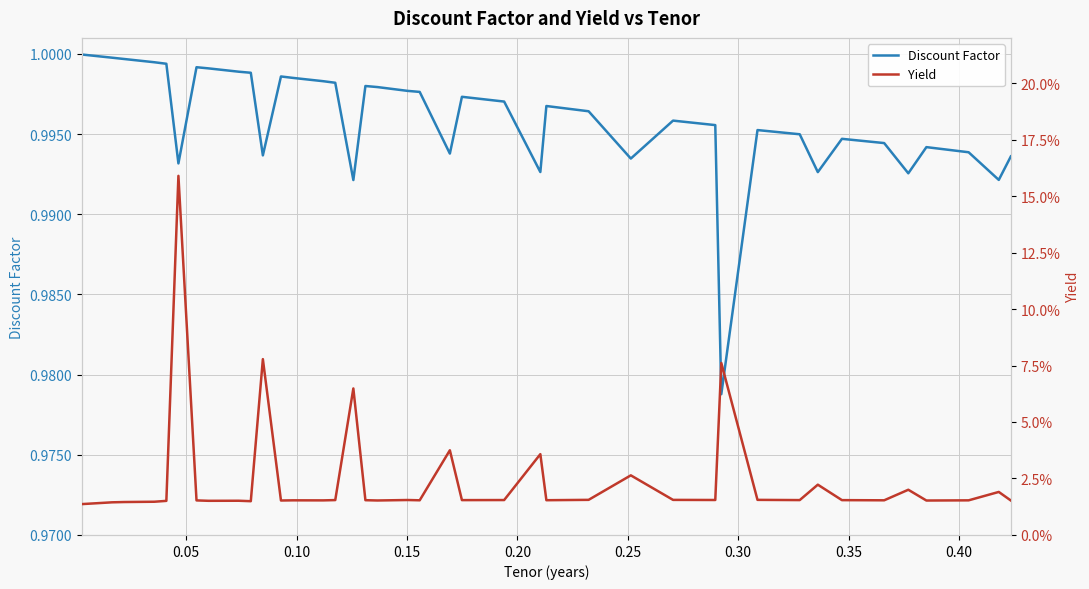

True or false: Discount Factor and Yield intersect in this chart.

False